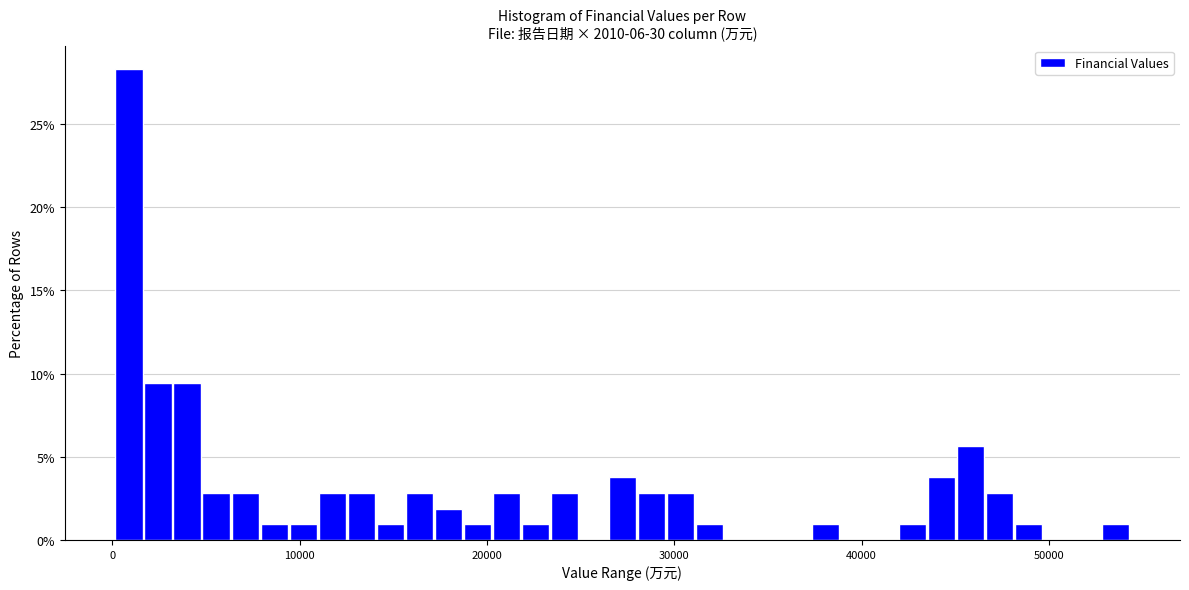

Around what value on the x-axis is the tallest bar? Give the approximate position of its centre, as read against the axis.

1000